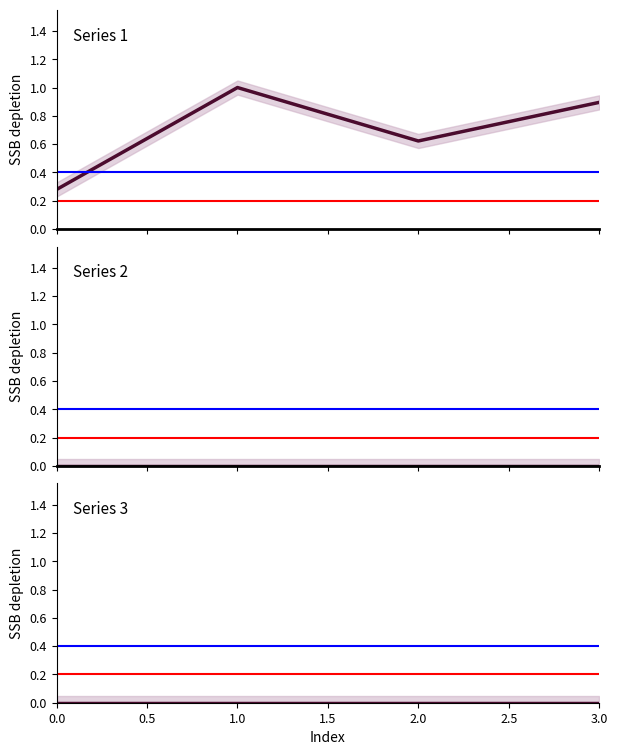

What is the minimum value for Blue ref?

0.4